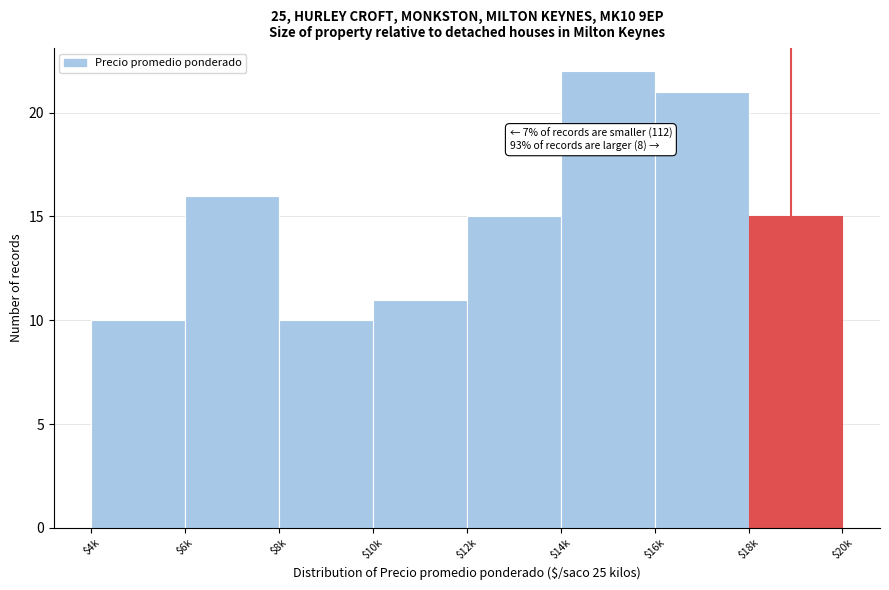

Reading left to right, extract all data points from this chart.

10	16	10	11	15	22	21	15